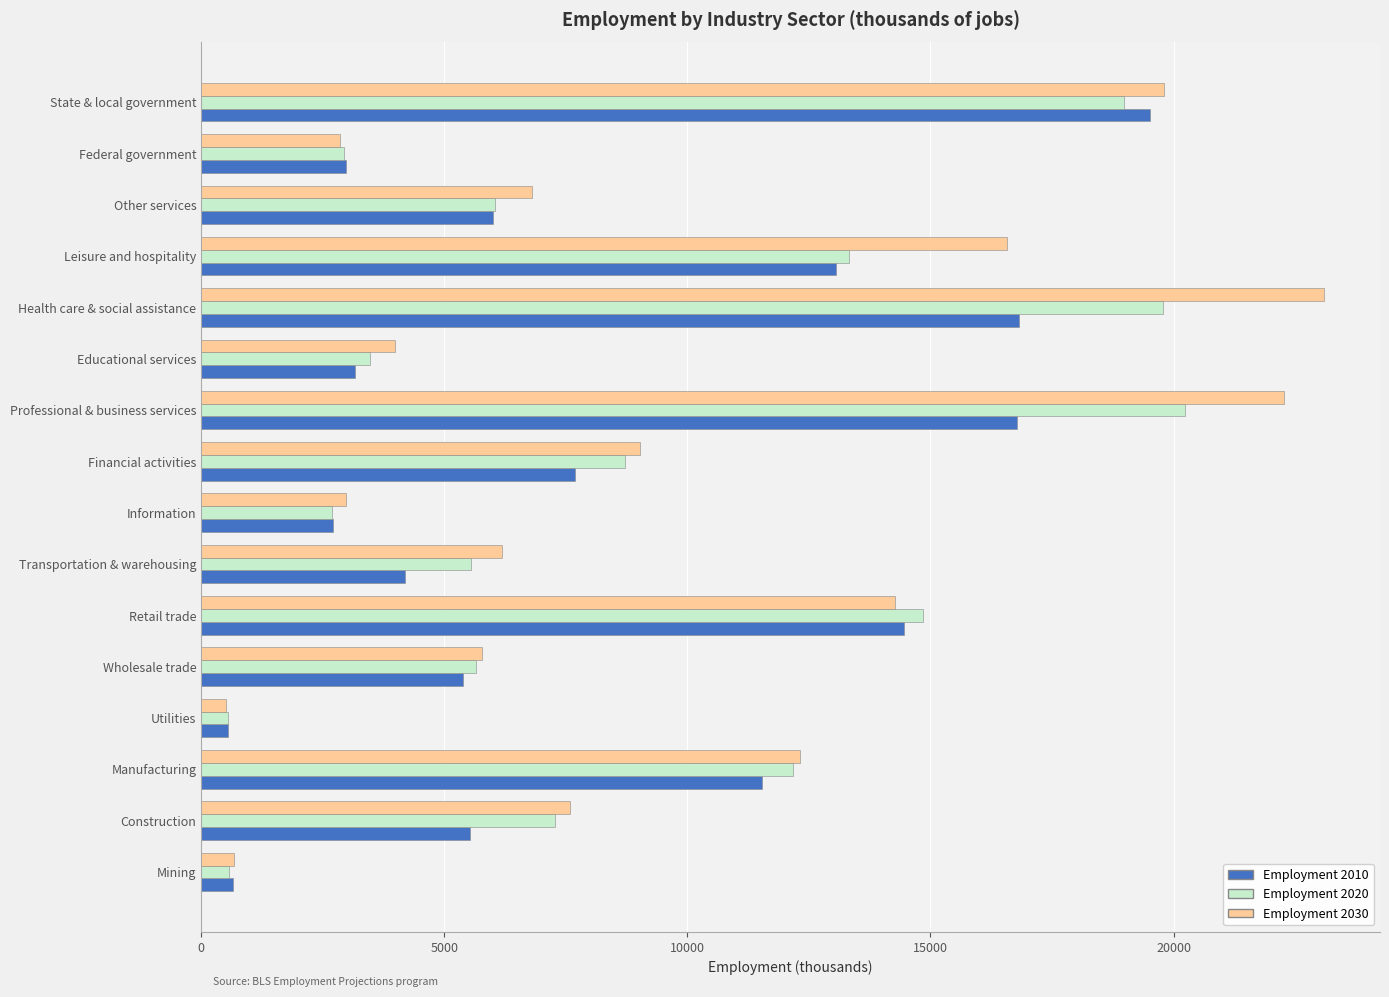

How many series are shown in this chart?

3